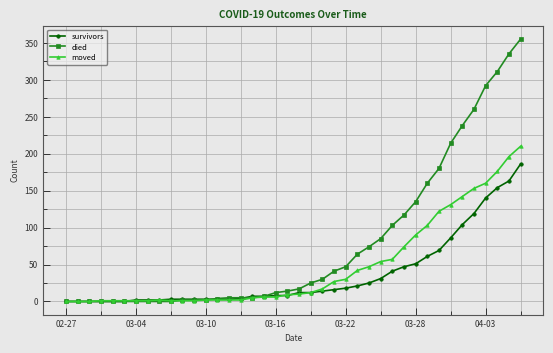

How many series are shown in this chart?

3